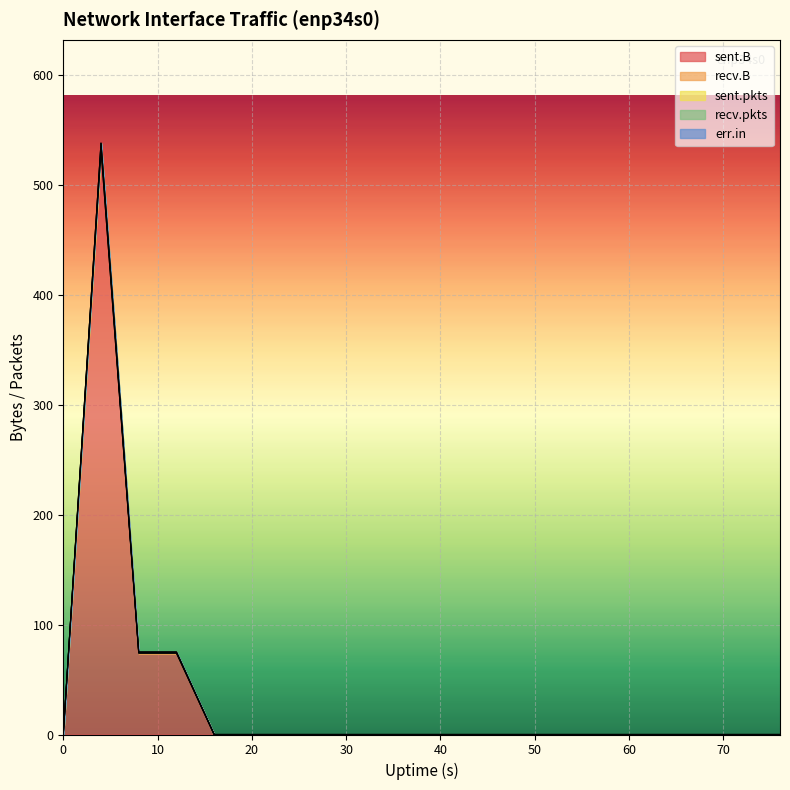

Which series has the largest range (max minus min)?

sent.B